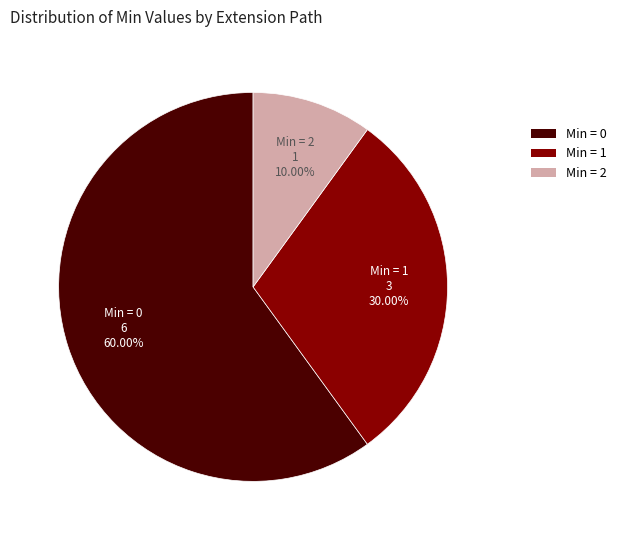

Which slice is the largest?

Min = 0